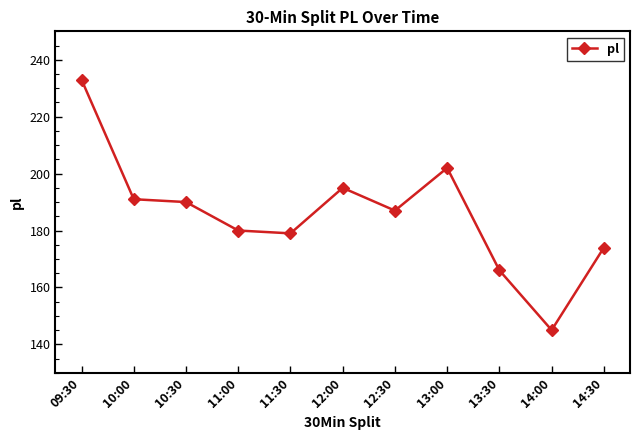

Rank the categories by value from lowest to highest.

14:00, 13:30, 14:30, 11:30, 11:00, 12:30, 10:30, 10:00, 12:00, 13:00, 09:30